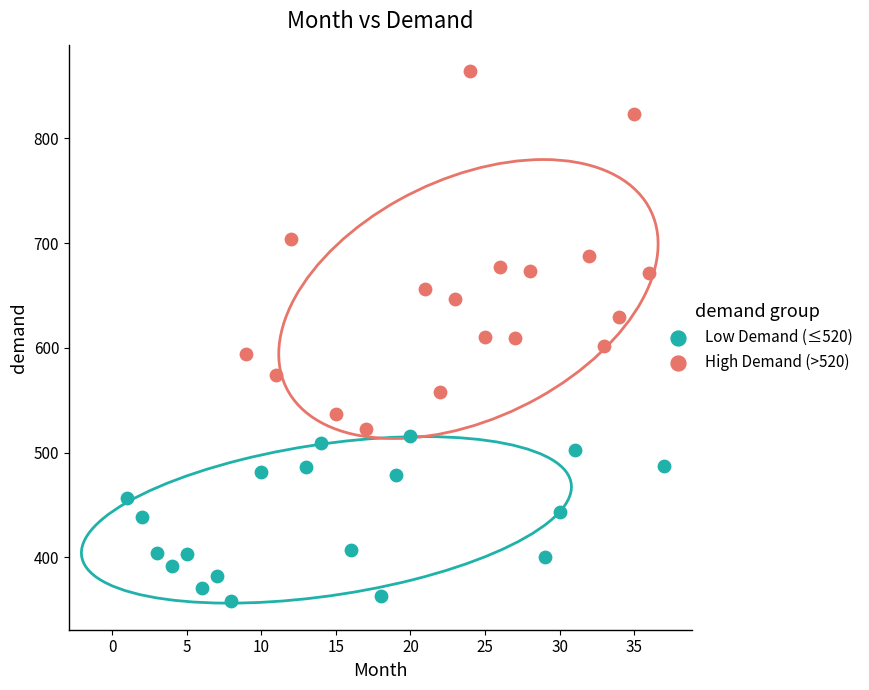

Which series reaches the maximum Y coordinate?

High Demand (>520)